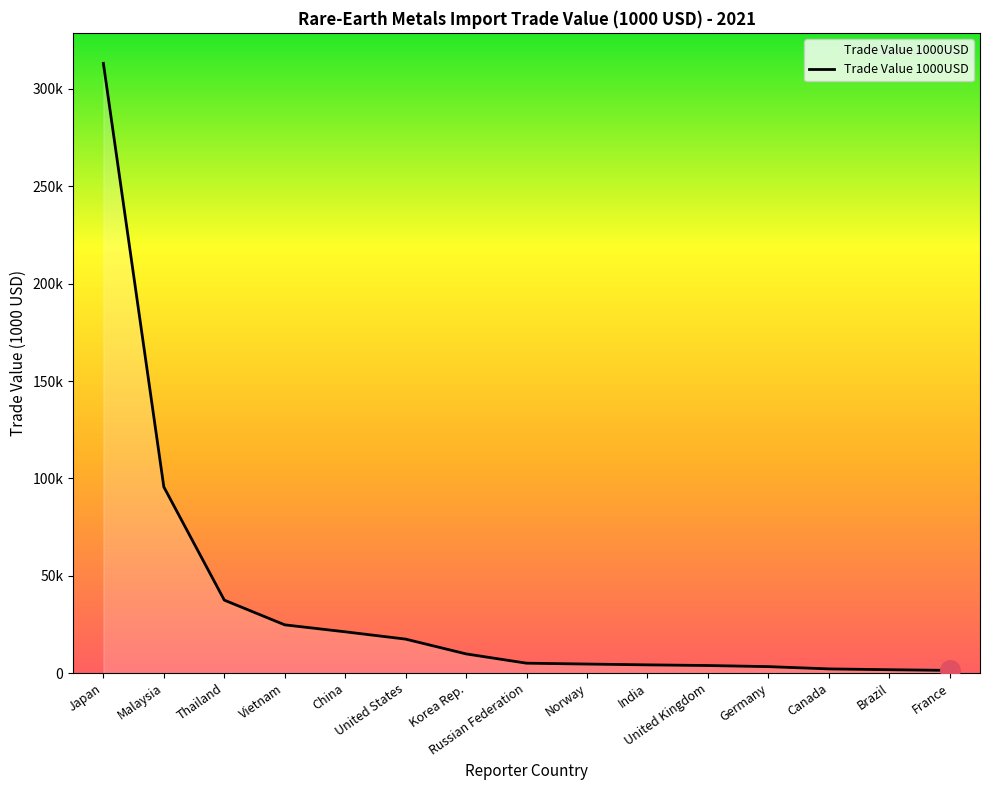

Where does the data first go above 5059?

Japan